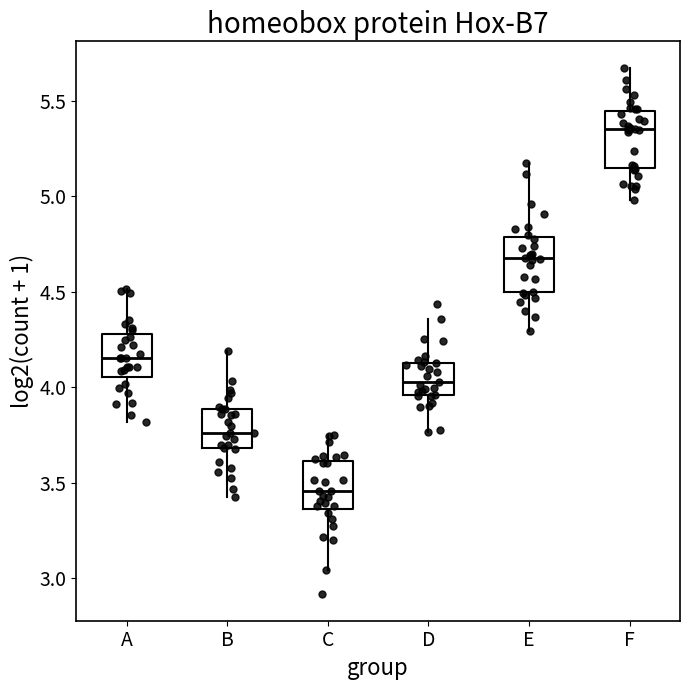

Which box's median line is the lowest?

C